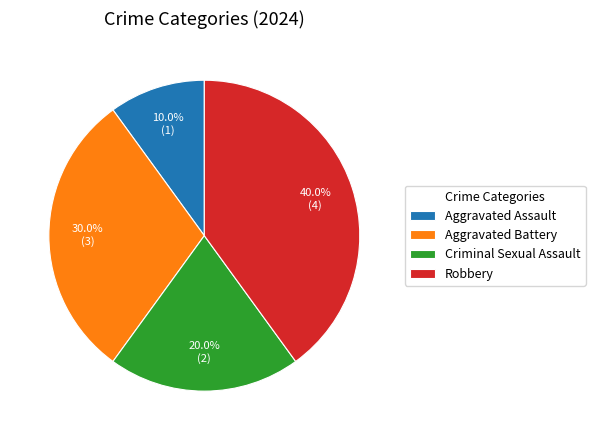

What percentage is the Criminal Sexual Assault slice, to the nearest percent?

20%